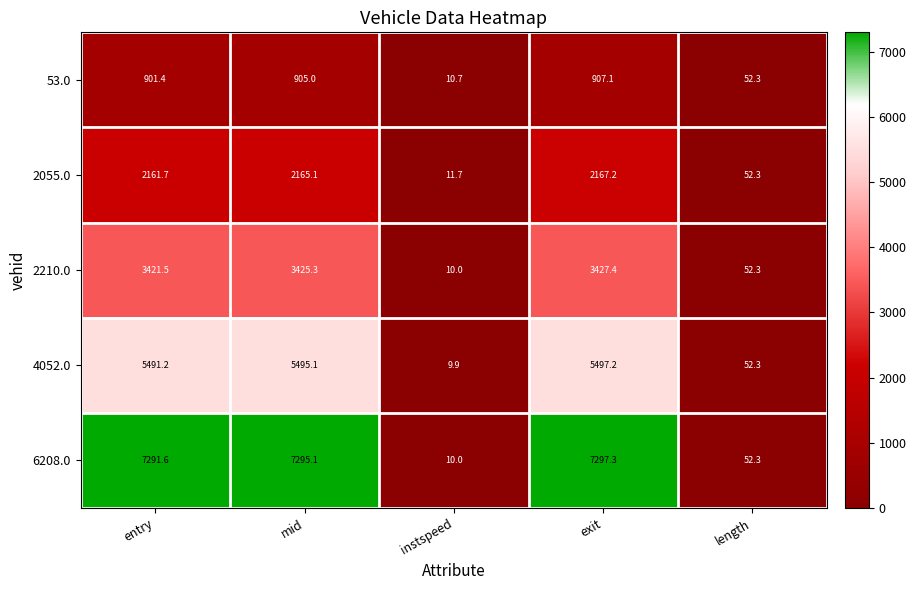

Count the number of data series in this chart.

5